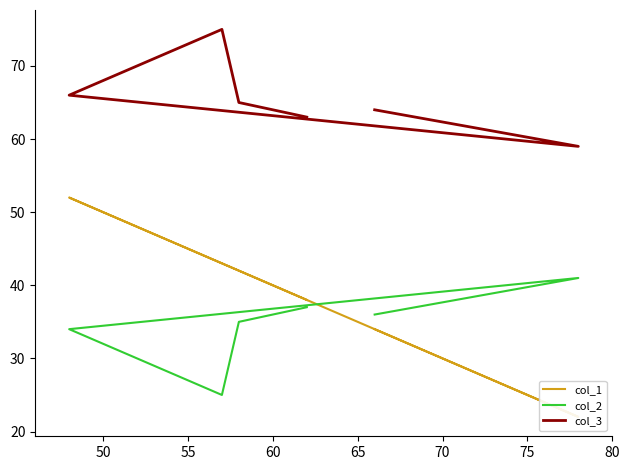

What is the value of the col_3 point at the 5th from the left?

65